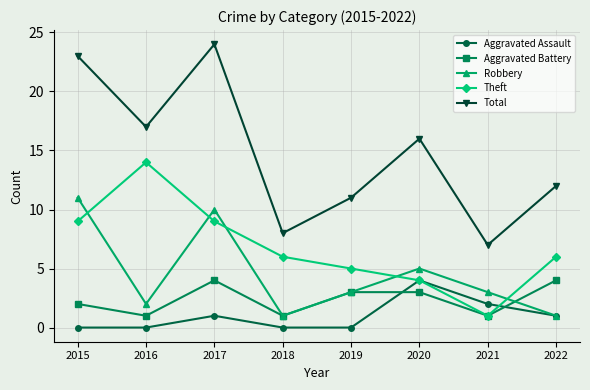

How many series are shown in this chart?

5